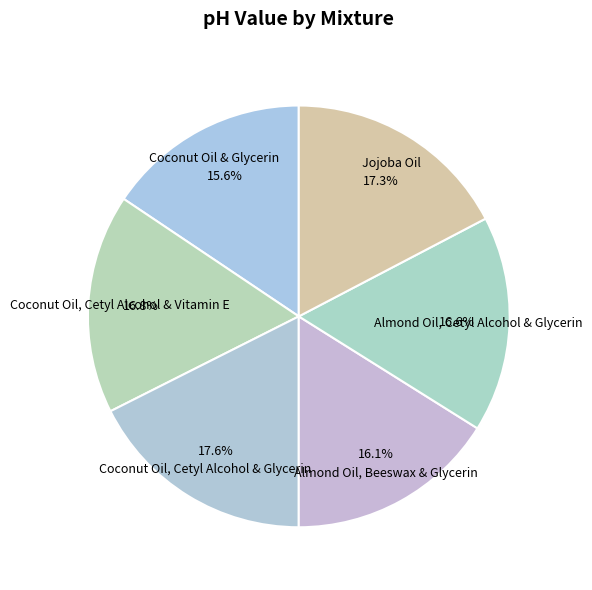

Does any single category account for the majority?

No